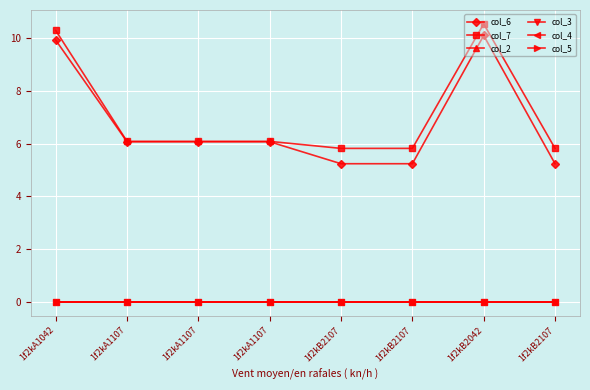

What is the total value across all series at 1f2kA1107?

12.2